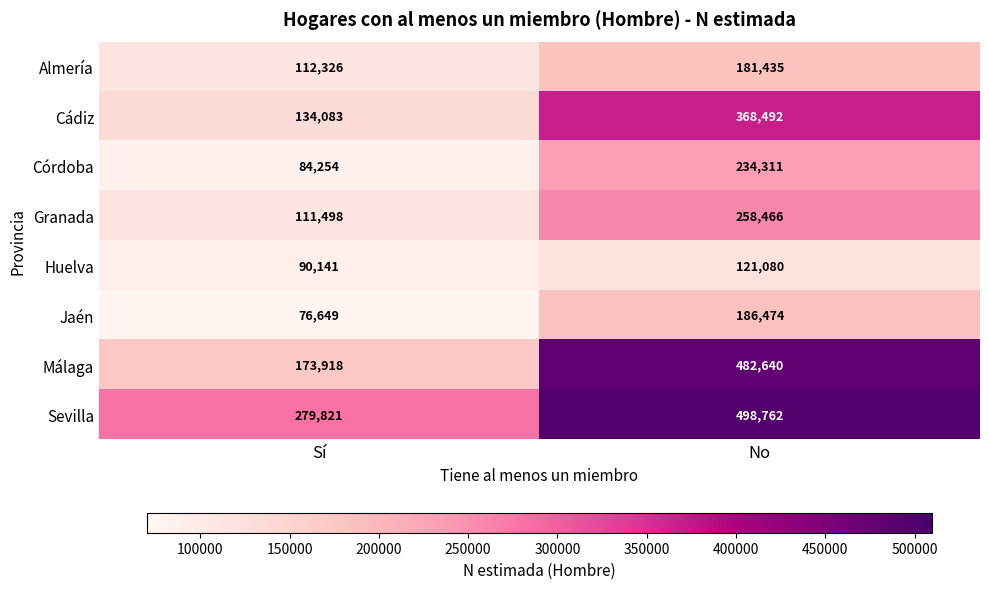

At how many categories does at least one series exceed 350156?

1